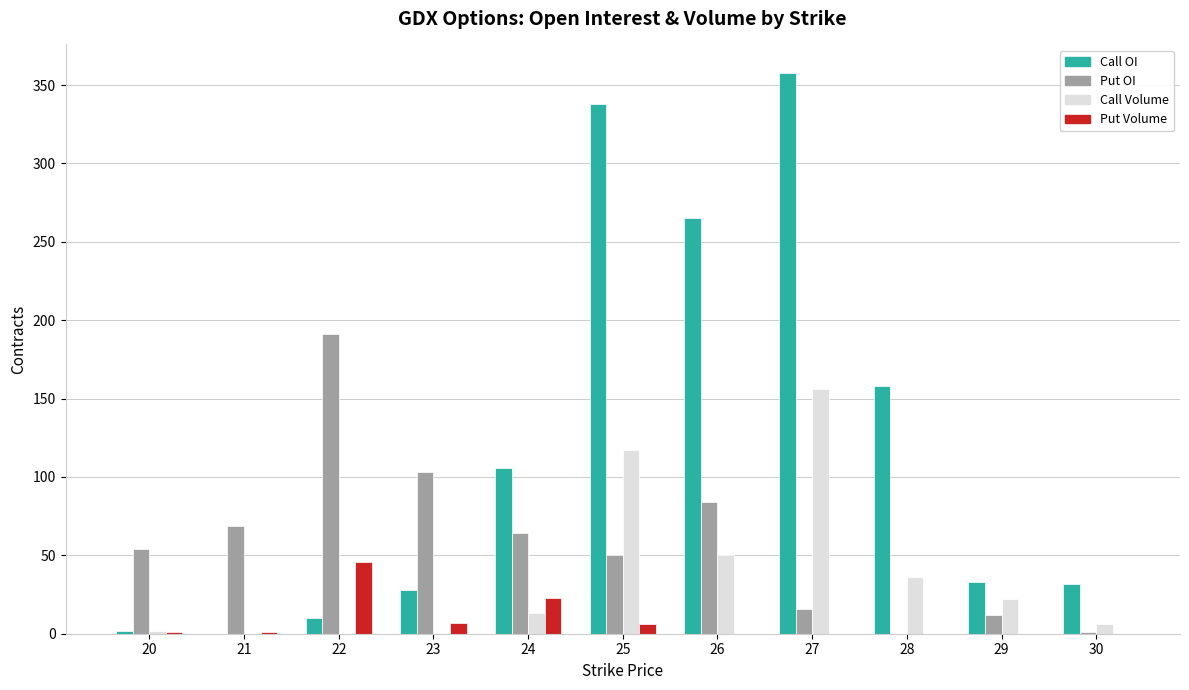

Which series has the largest total across all categories?

Call OI